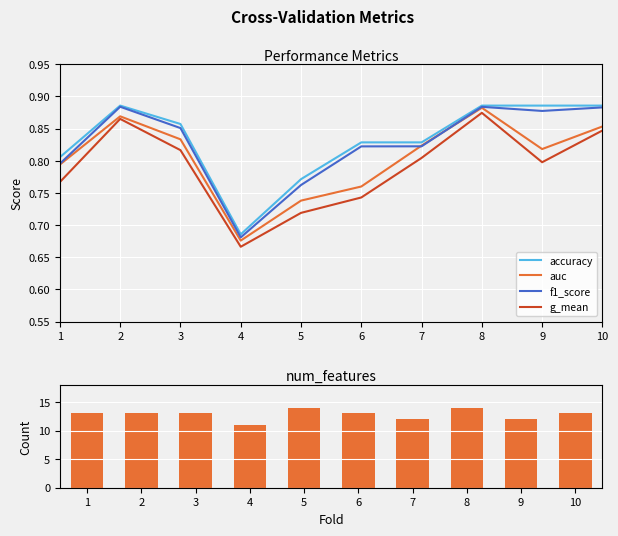

At how many categories does at least one series exceed 9?

10